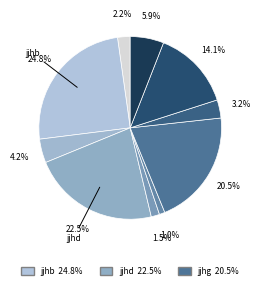

How many slices are in this pie chart?

10